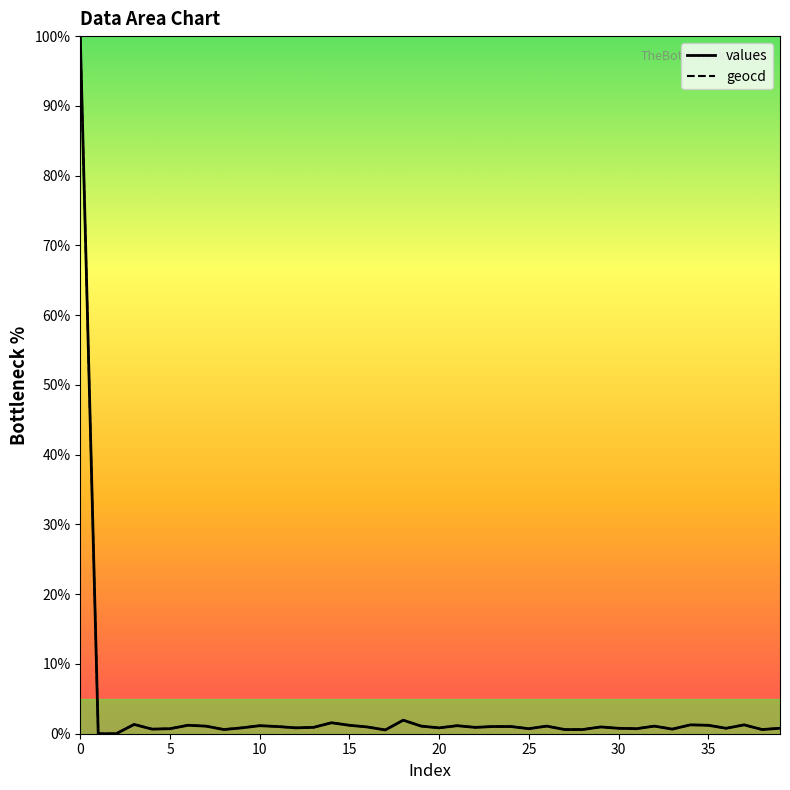

True or false: values and geocd intersect in this chart.

False